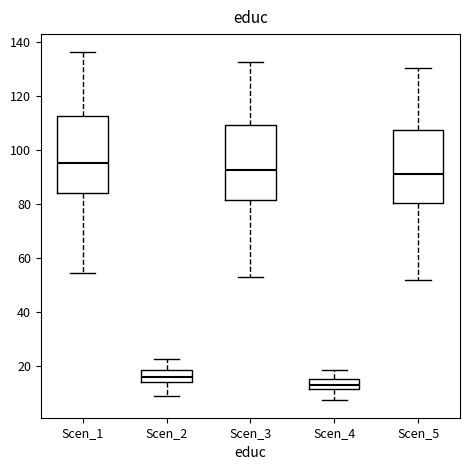

Reading left to right, read every box against the y-axis: the position of its median line, the range the box covers, and the ends of its whiskers. The values are not printed on the chart, so give them approximately, as read against the axis.

Scen_1: median 96, box 84 to 112, whiskers 54 to 136
Scen_2: median 16, box 14 to 18, whiskers 10 to 22
Scen_3: median 92, box 82 to 110, whiskers 52 to 132
Scen_4: median 14, box 12 to 16, whiskers 8 to 18
Scen_5: median 92, box 80 to 108, whiskers 52 to 130